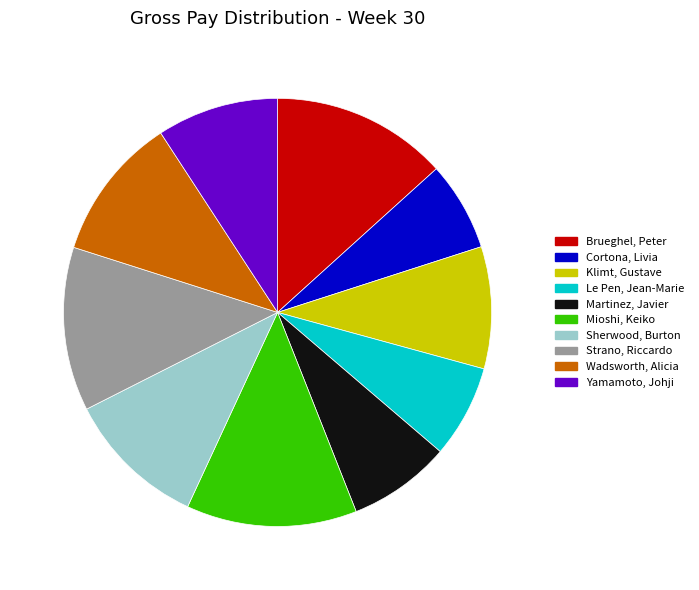

Do Le Pen, Jean-Marie and Brueghel, Peter together represent more than half of the pie?

No